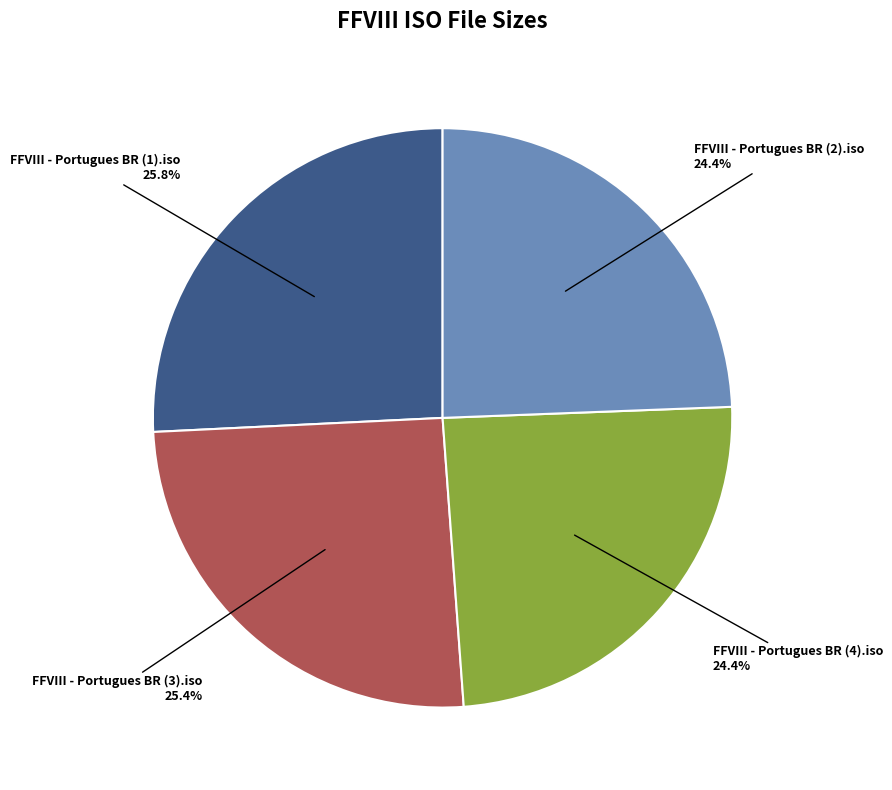

Does any single category account for the majority?

No